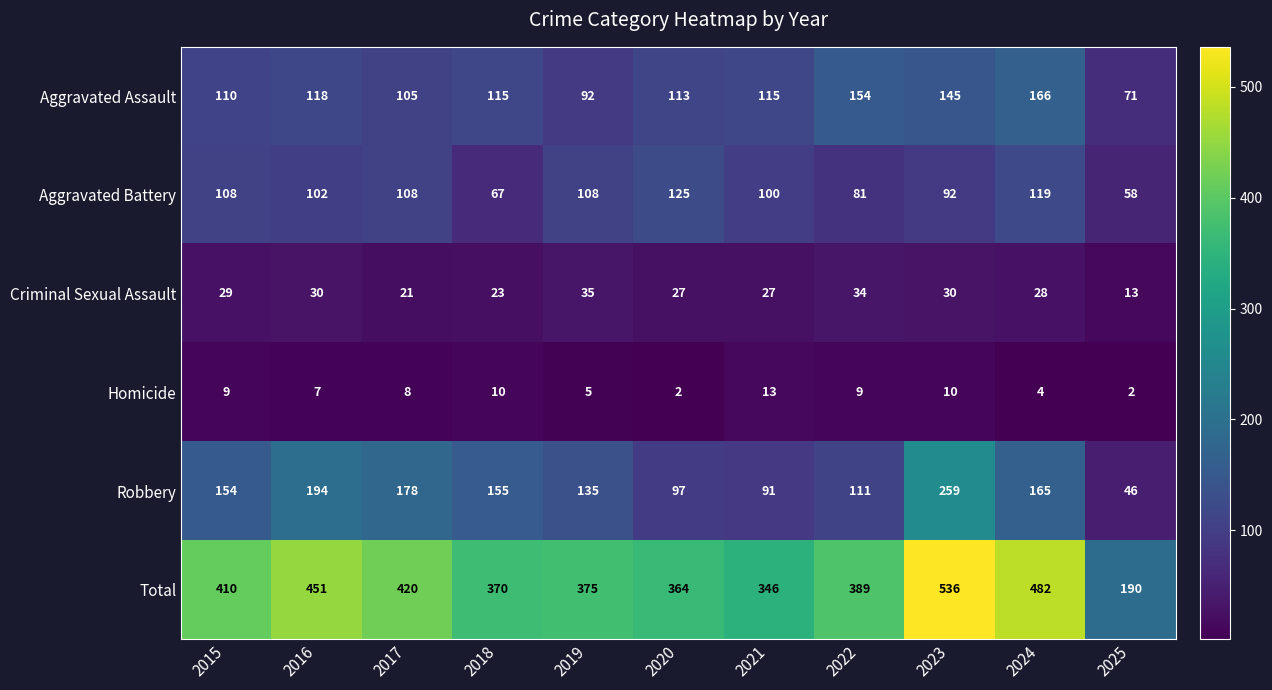

What is the greatest value displayed?

536